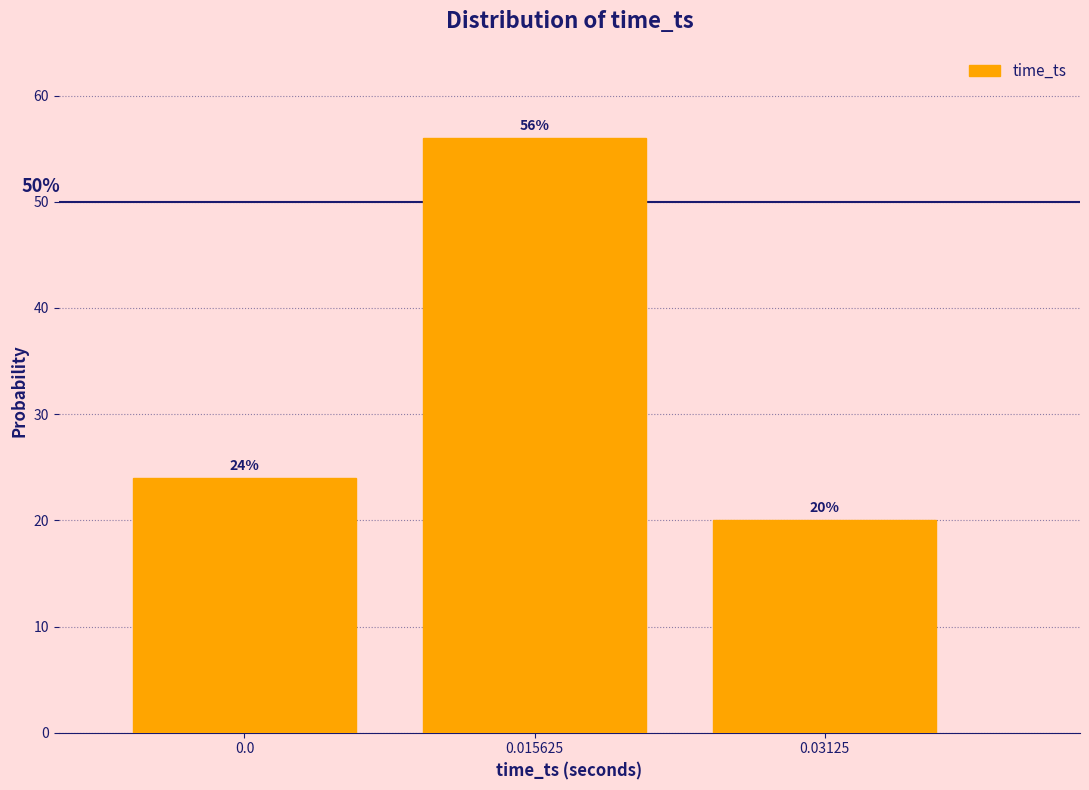

Reading left to right, transcribe all the data shown in this chart.

0.0=24.0	0.015625=56.0	0.03125=20.0